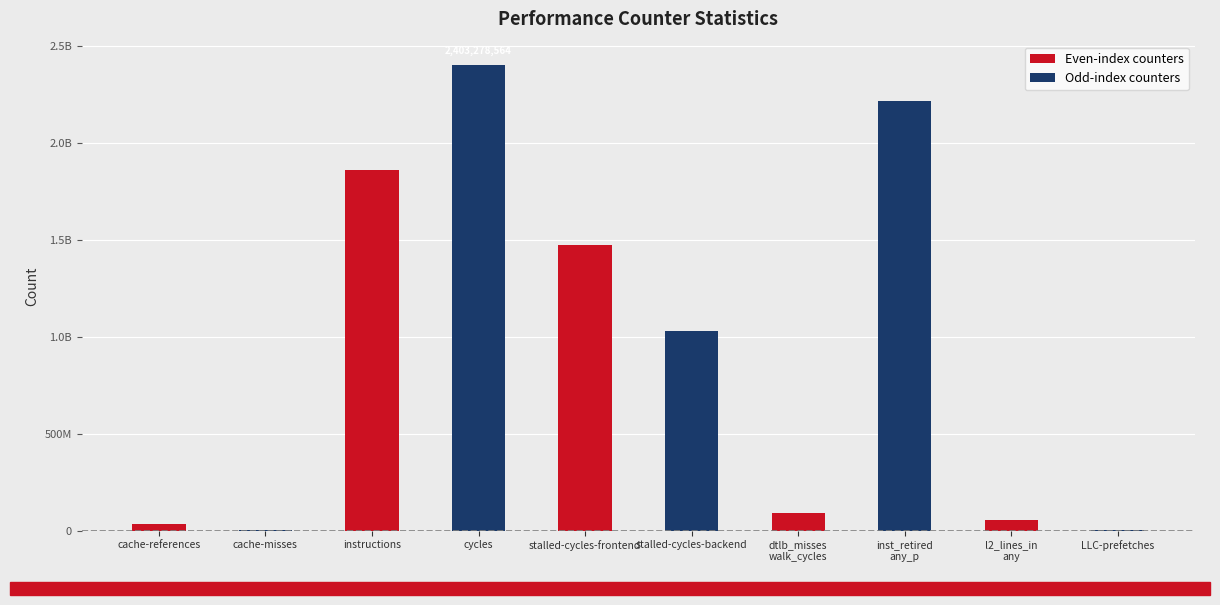

Where does the data first go above 1030077667?

instructions